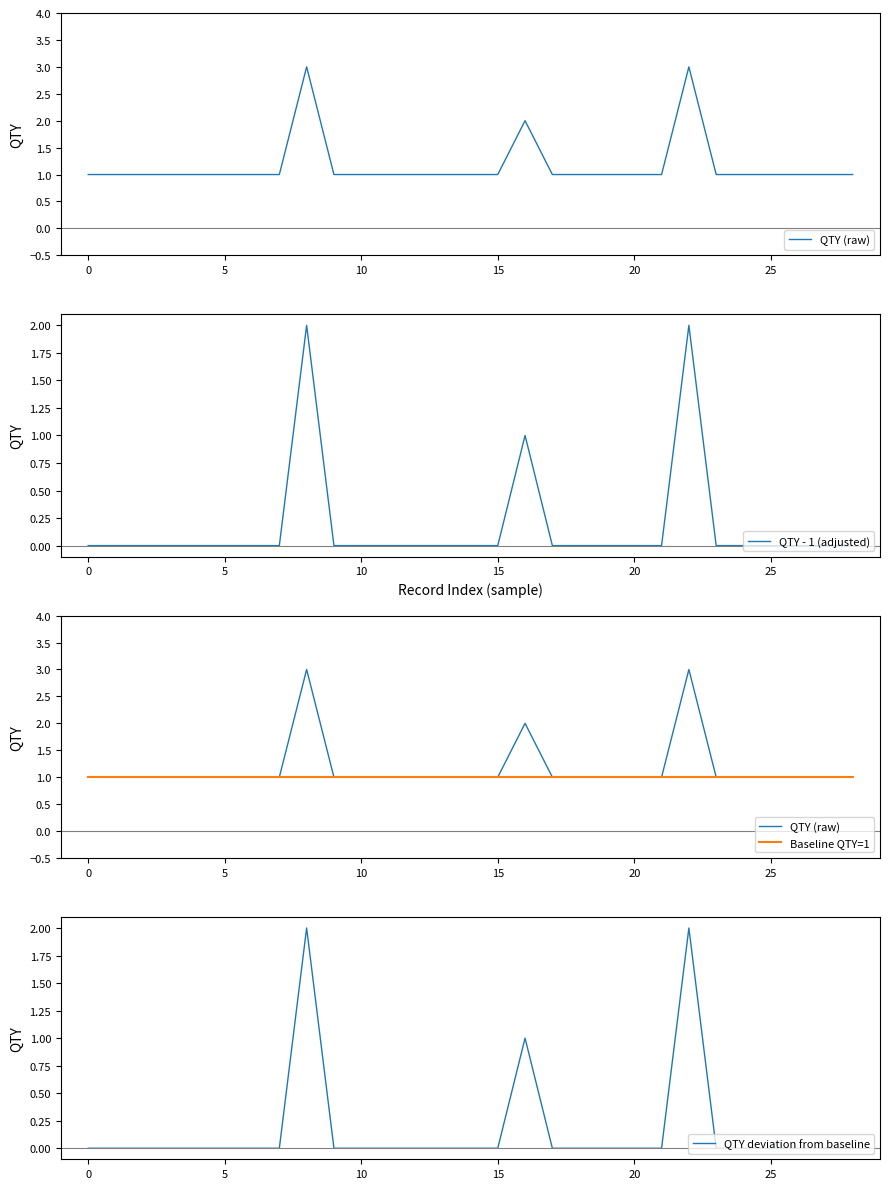

Between 20 and 21, which is larger?

20